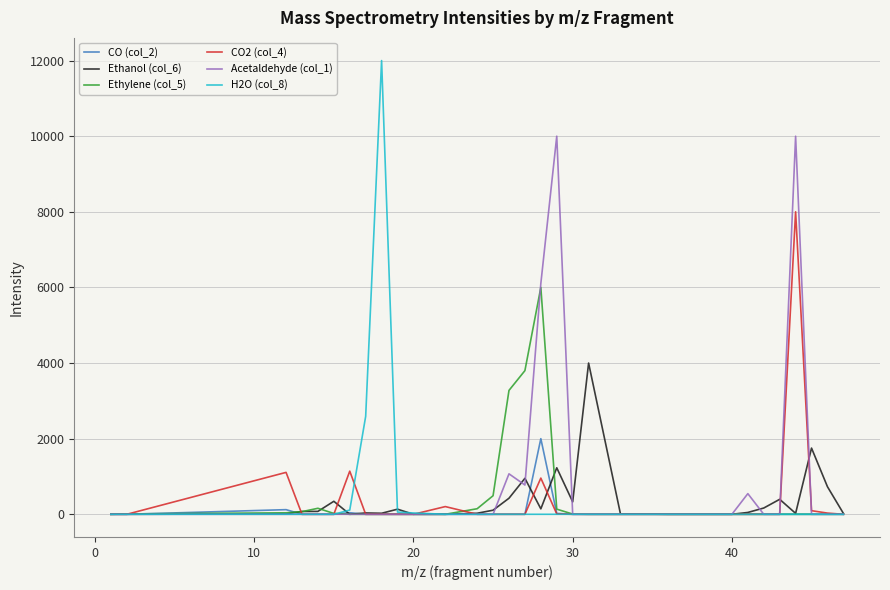

Which series has the widest spread of values?

H2O (col_8)